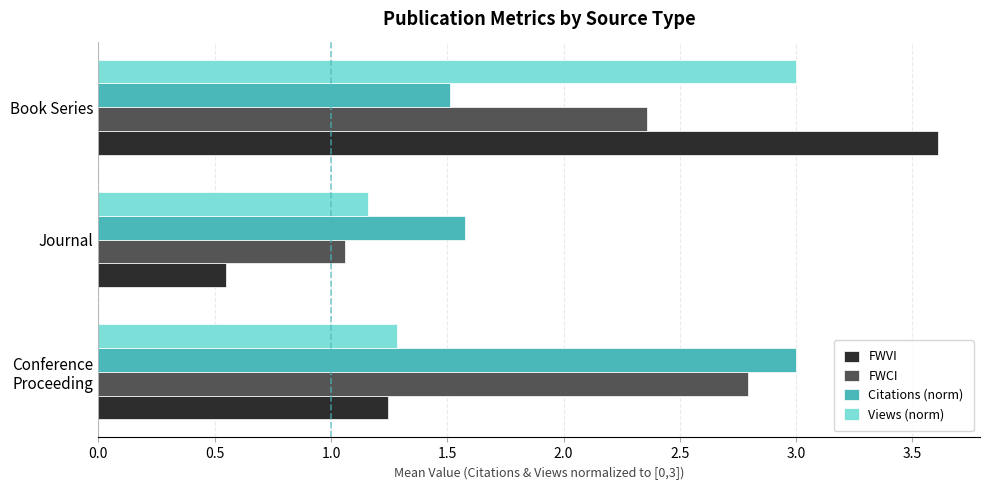

How many data points does each series have?

3